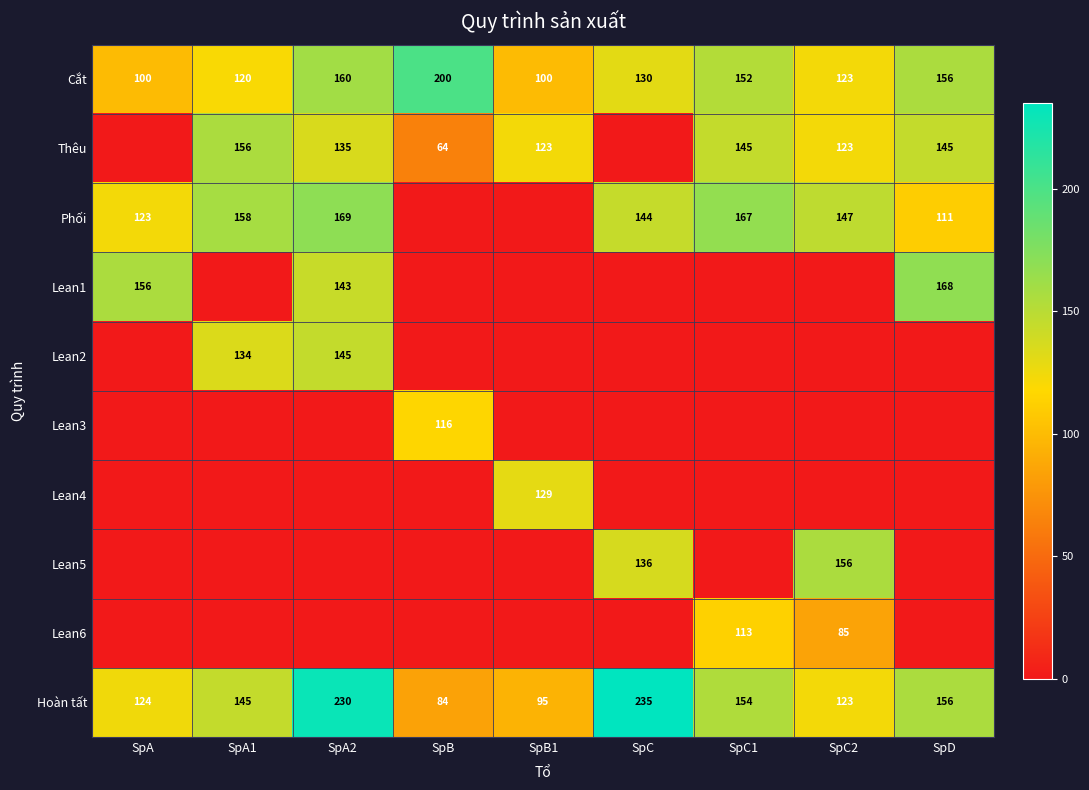

What is the difference between the Cắt values at SpB1 and SpD?

56